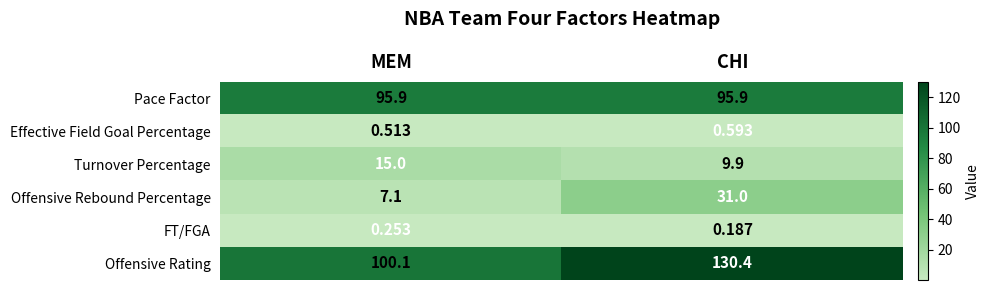

What is the maximum value shown in the chart?

130.4